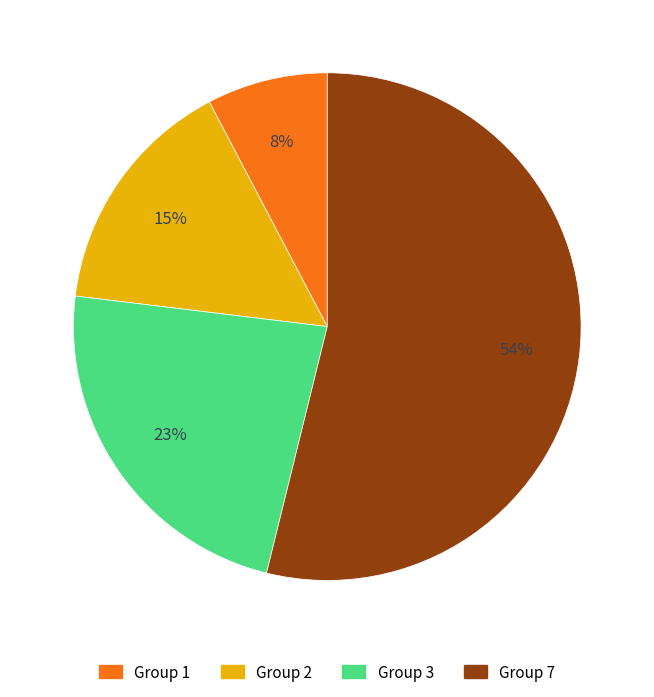

Rank the categories by value from highest to lowest.

Group 7, Group 3, Group 2, Group 1